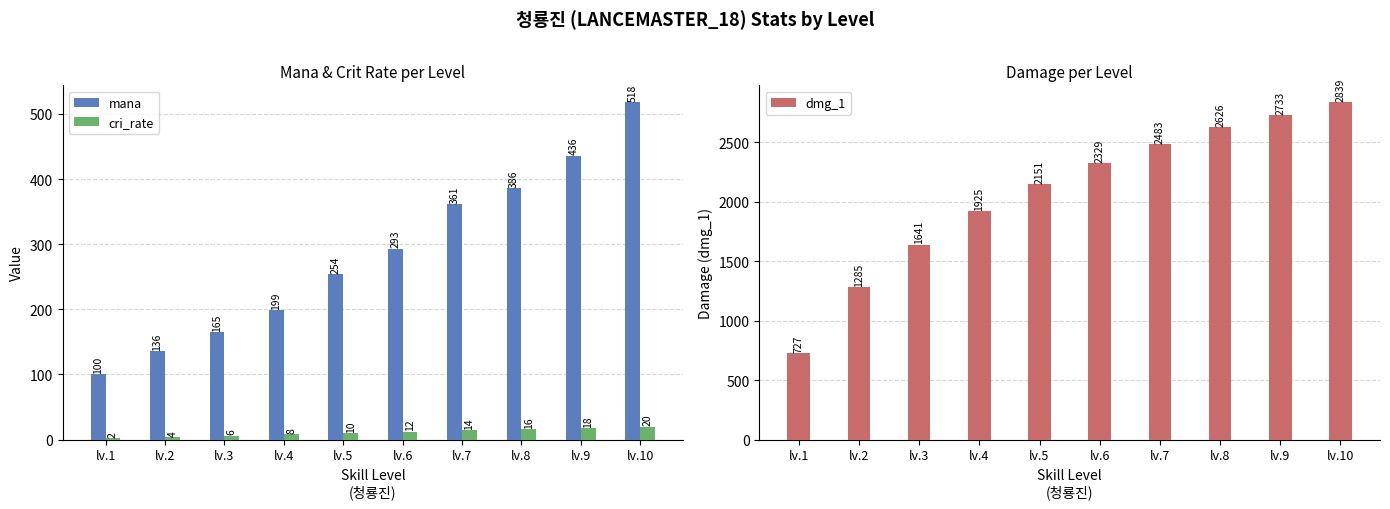

What is the approximate value of dmg_1 at lv.9, to the nearest 10?

2730